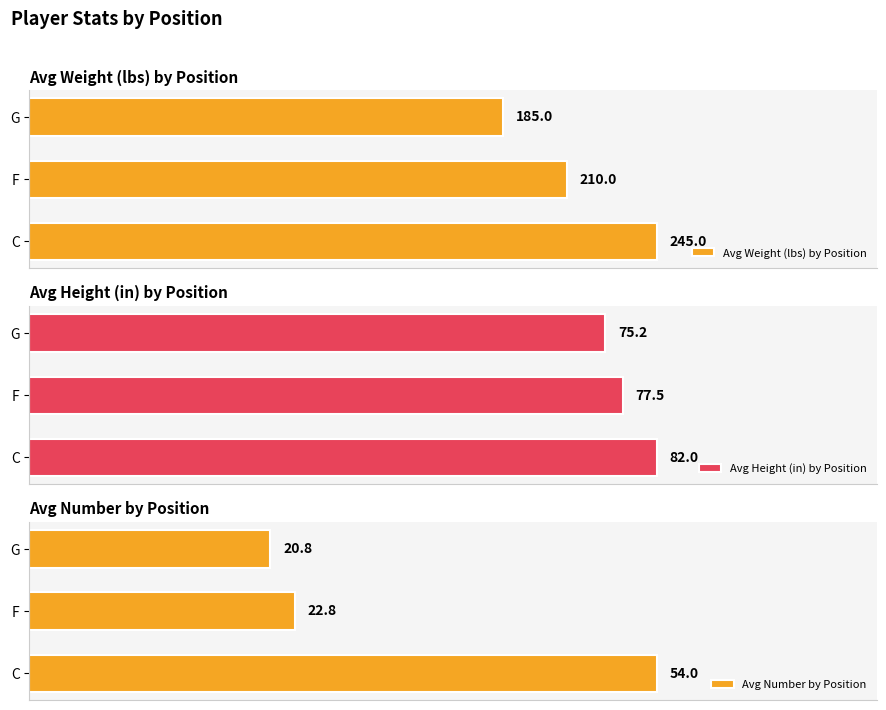

At 0, list the series in order from smallest to largest.

Avg Number by Position, Avg Height (in) by Position, Avg Weight (lbs) by Position